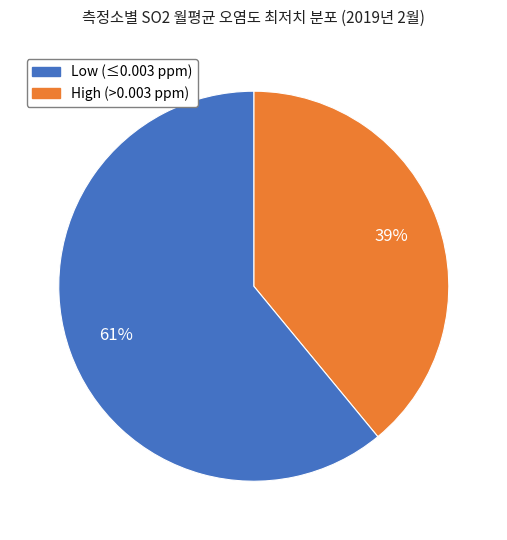

Is there any slice that represents more than half of the pie?

Yes